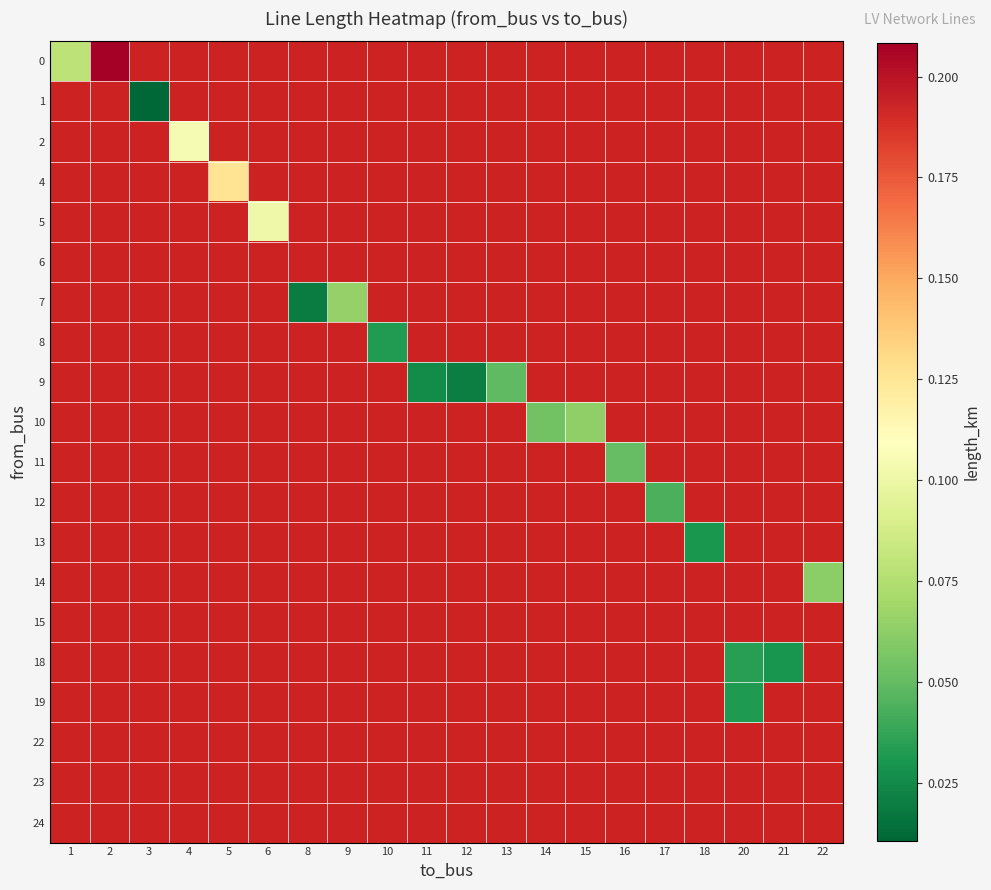

Which has a higher value, 18 or 13?

13